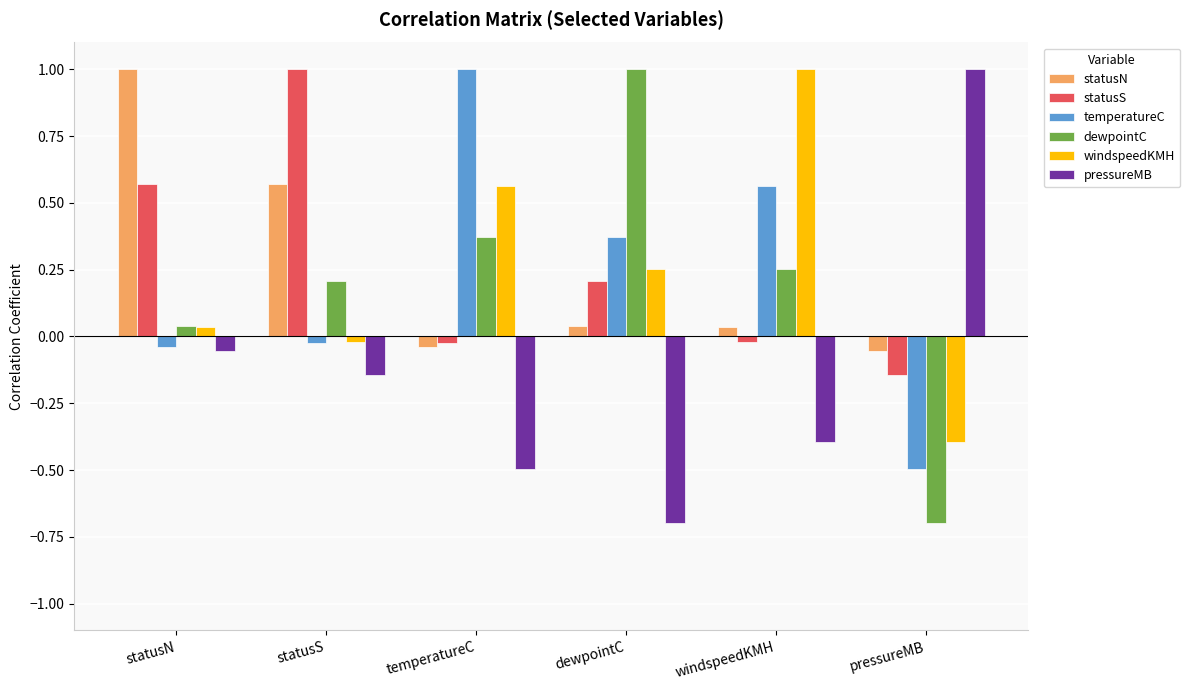

What is the spread (max minus min) of values at temperatureC?

1.5